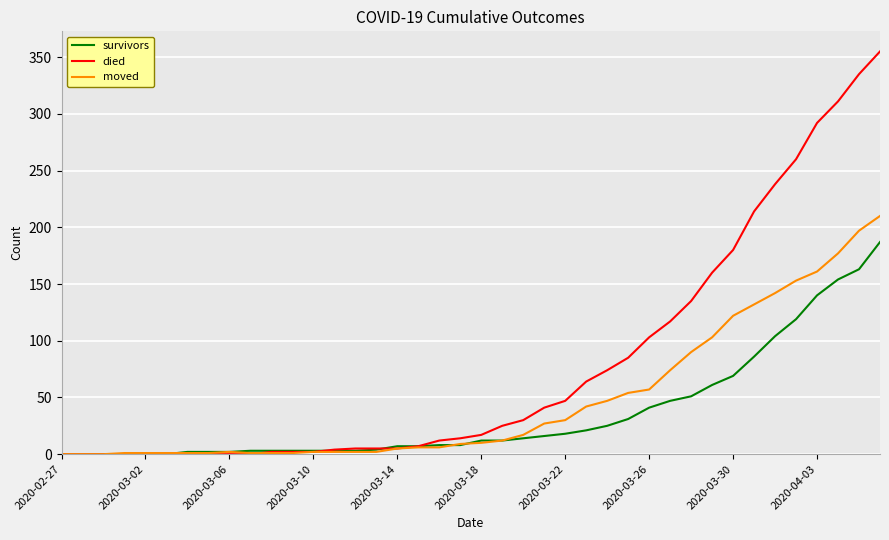

Which series has the largest total across all categories?

died